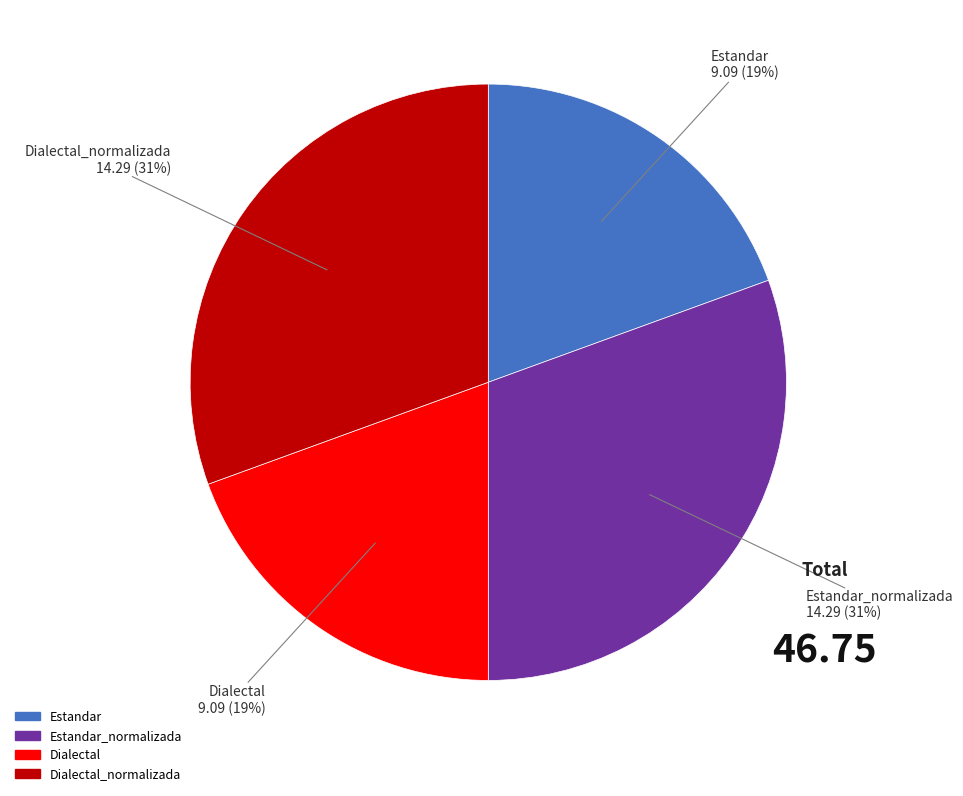

Is there any slice that represents more than half of the pie?

No